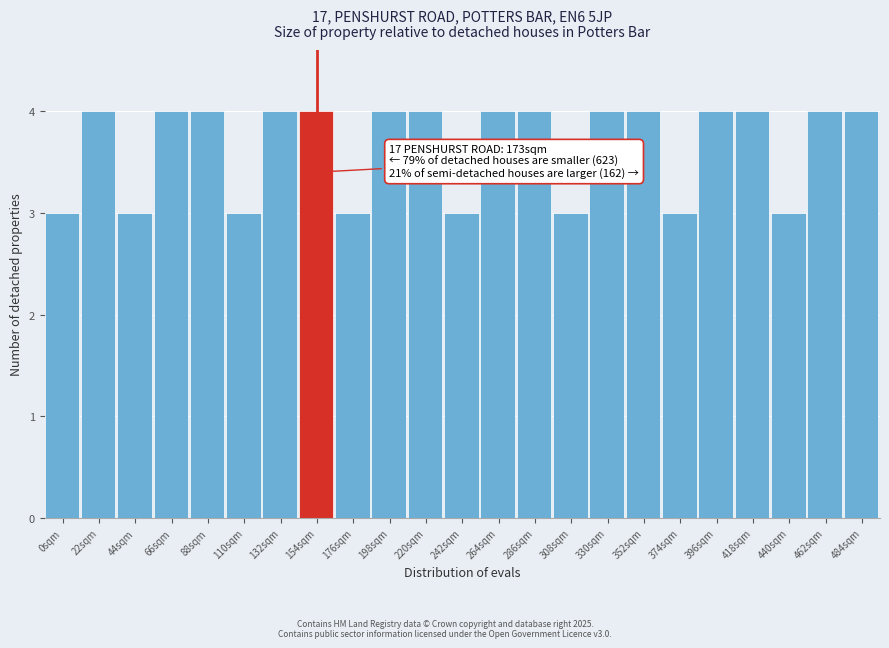

Reading right to left, transcribe all the data shown in this chart.

4	4	3	4	4	3	4	4	3	4	4	3	4	4	3	4	4	3	4	4	3	4	3